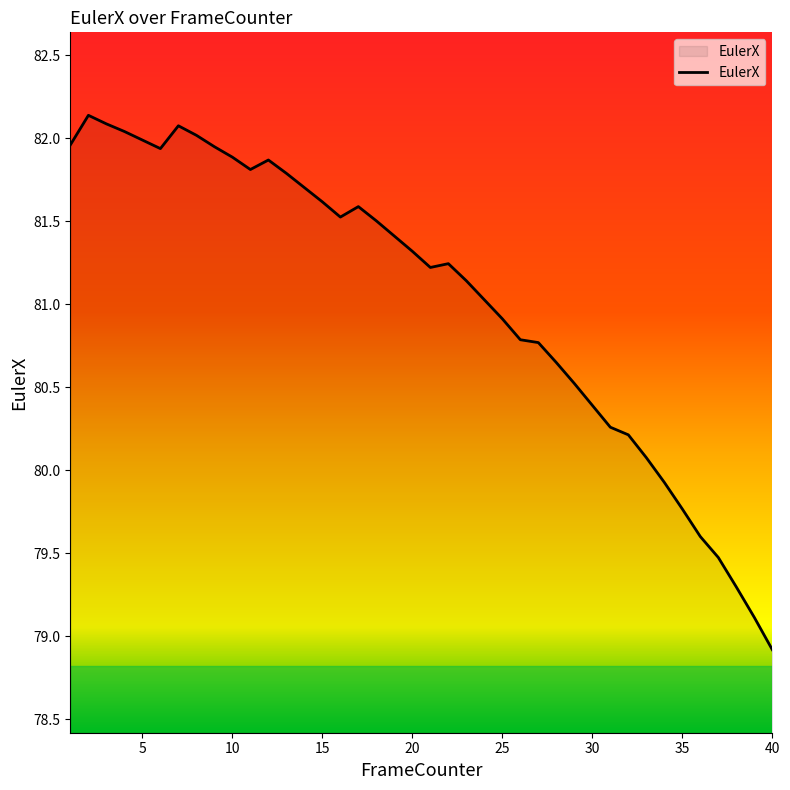

What is the difference between the maximum and minimum values?

3.2